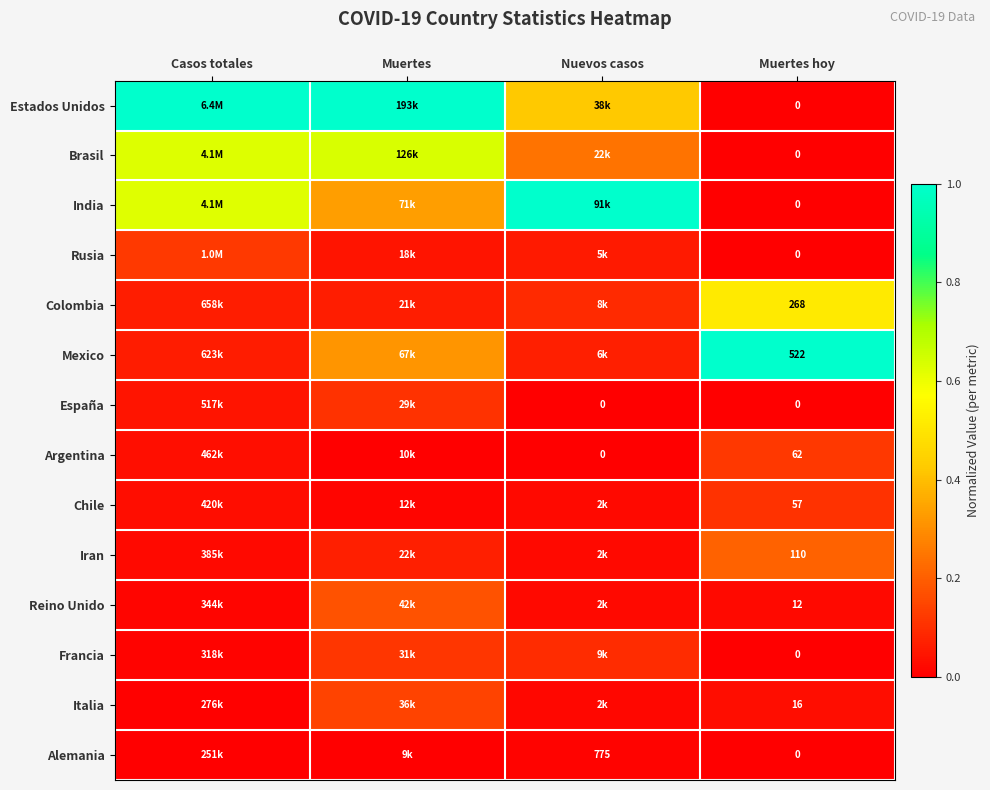

Which series has the widest spread of values?

Estados Unidos